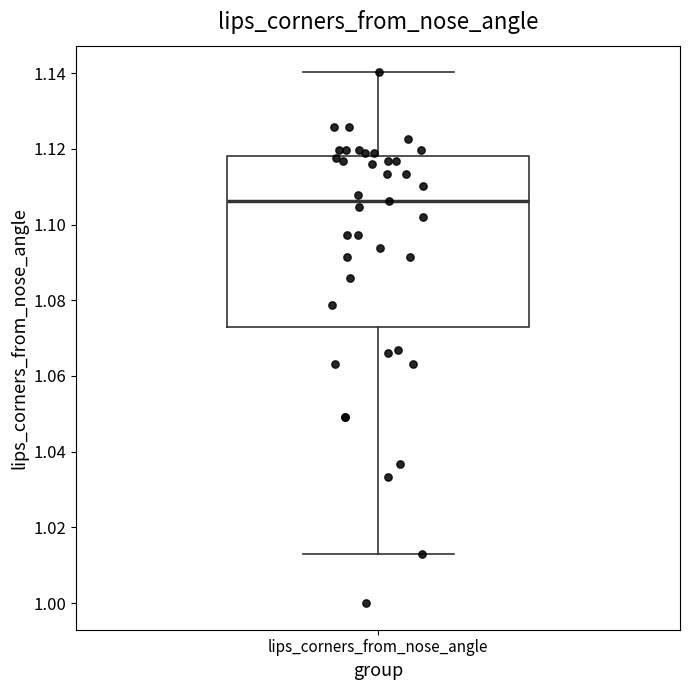

Where does the upper whisker of the box for lips_corners_from_nose_angle end on the y-axis? The values are not printed on the chart, so give them approximately, as read against the axis.

1.140